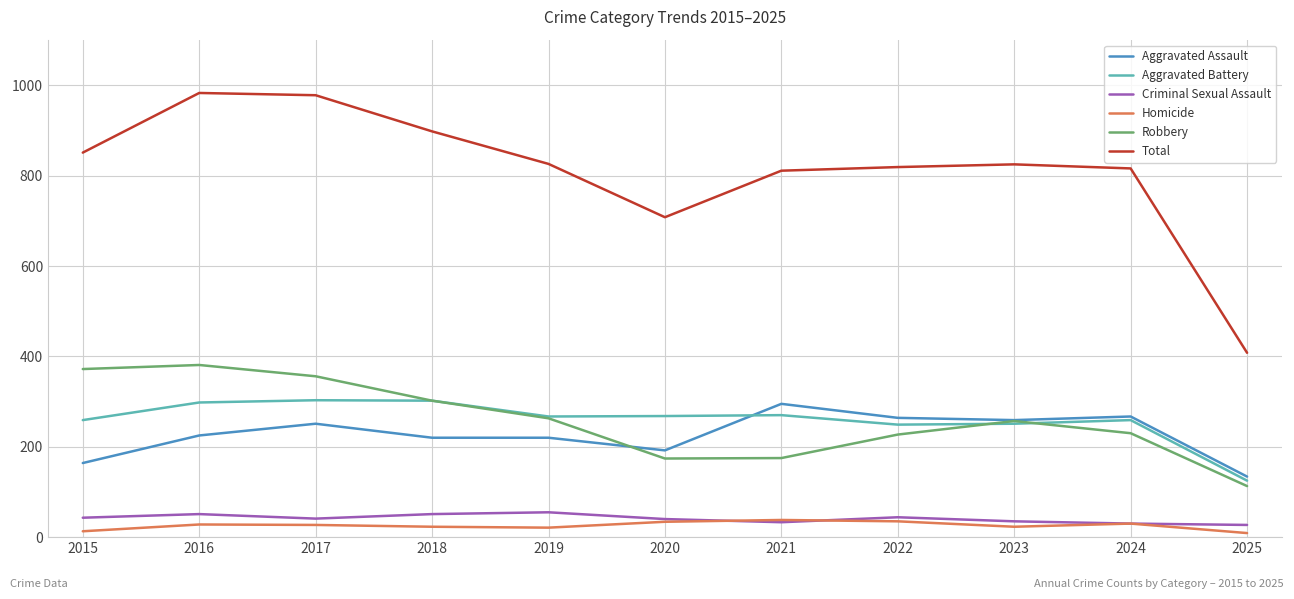

How many interior local valleys does the Robbery series have?

1